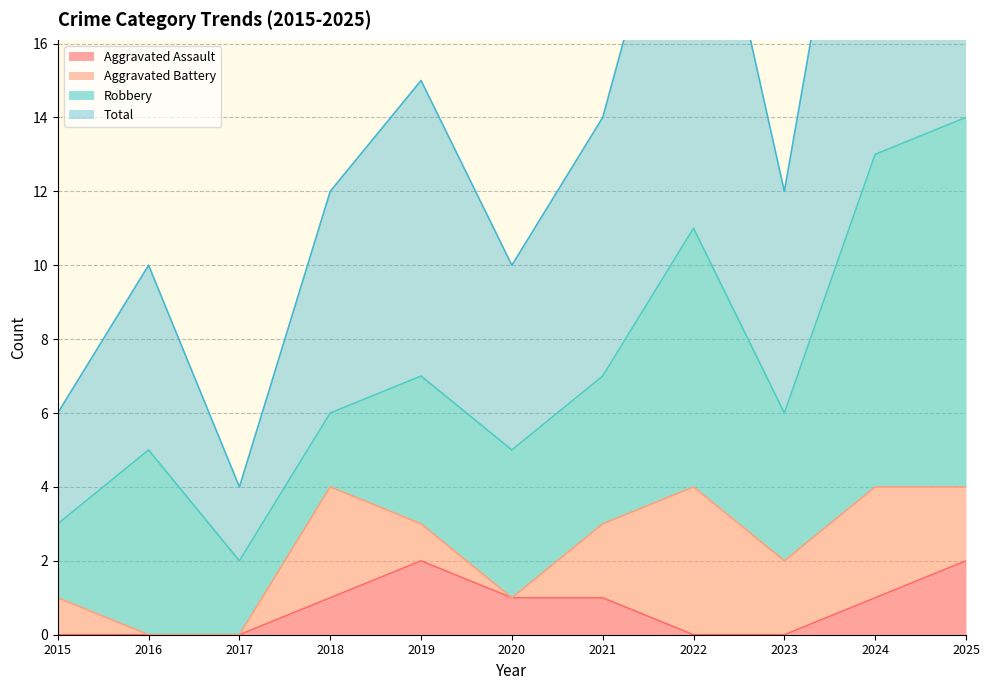

At which label is Total closest to 16?

2019